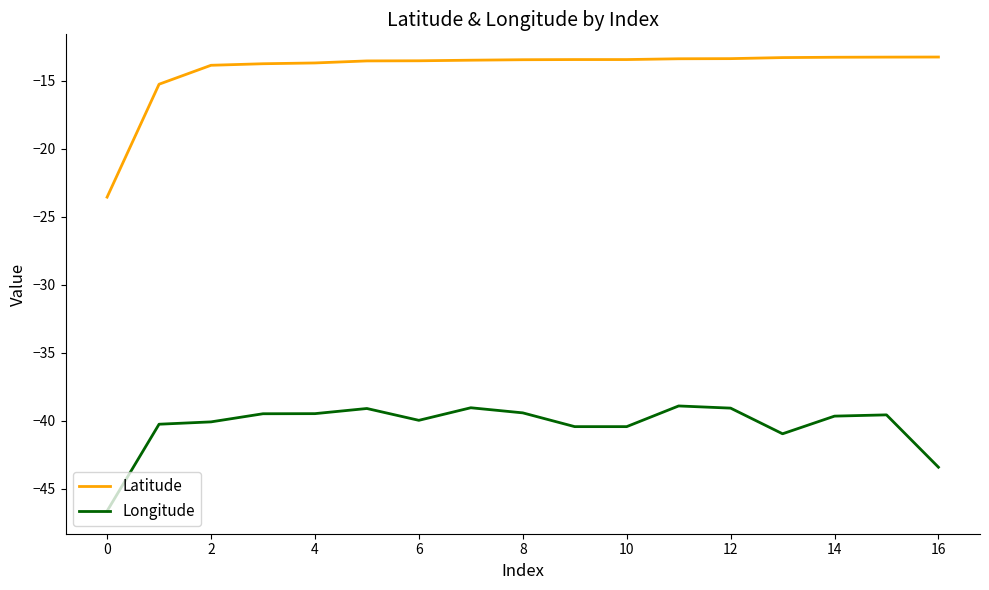

What is the difference between the maximum and minimum values in the Longitude series?

7.7